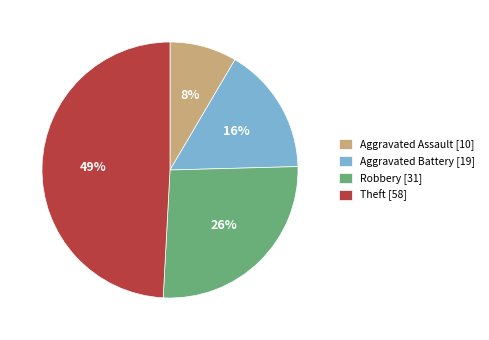

True or false: Aggravated Assault accounts for 20% of the total.

False